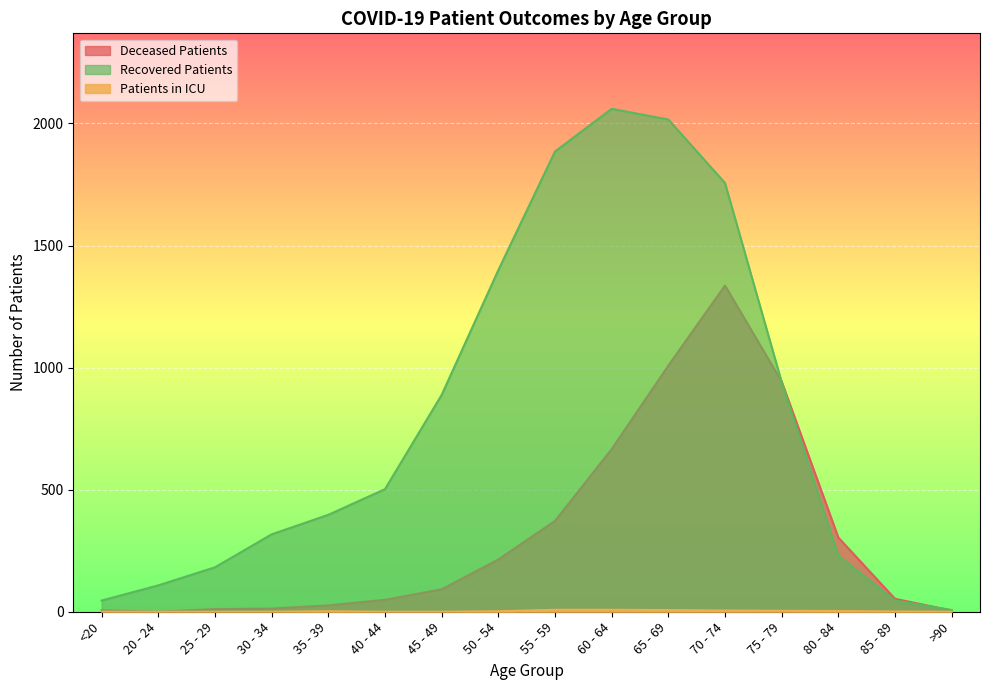

Where is the first local maximum for recovered_patients?

60 - 64